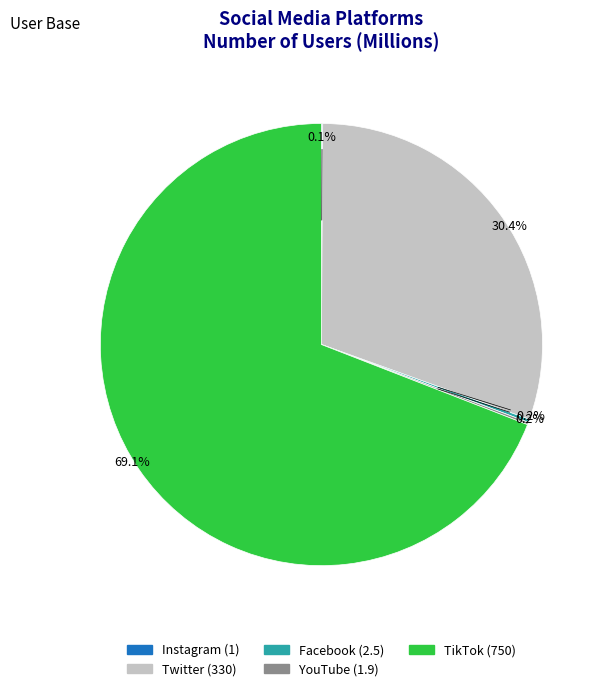

Which category accounts for the majority?

TikTok